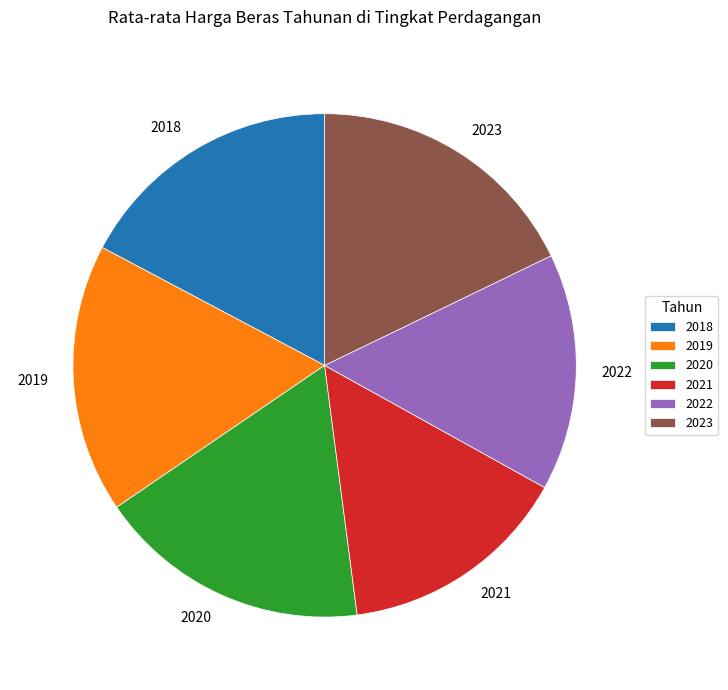

Count the number of slices in the pie.

6